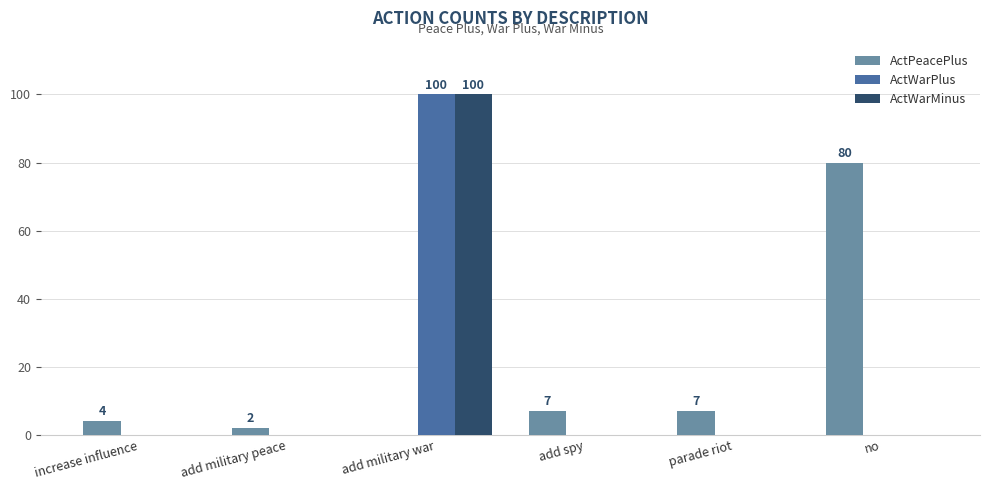

What are all the series names shown in the legend?

ActPeacePlus, ActWarPlus, ActWarMinus